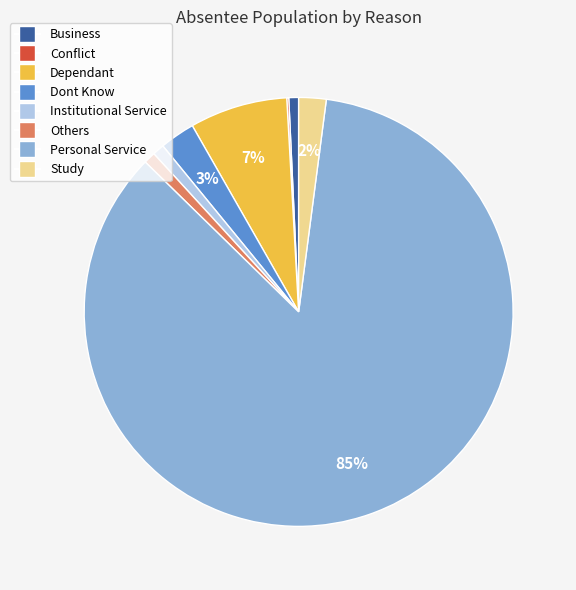

The Institutional Service slice represents 8% of the pie. True or false?

False